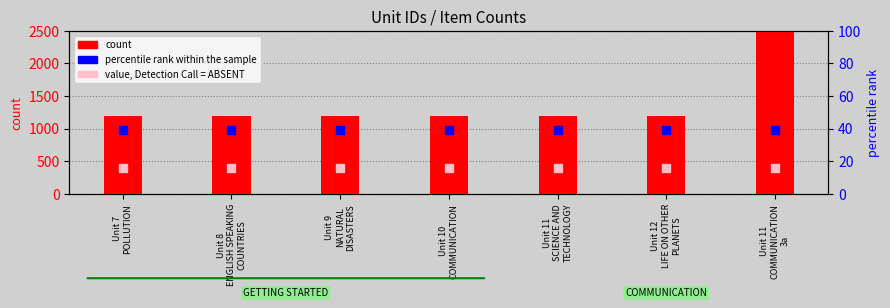

At how many categories does at least one series exceed 744?

7